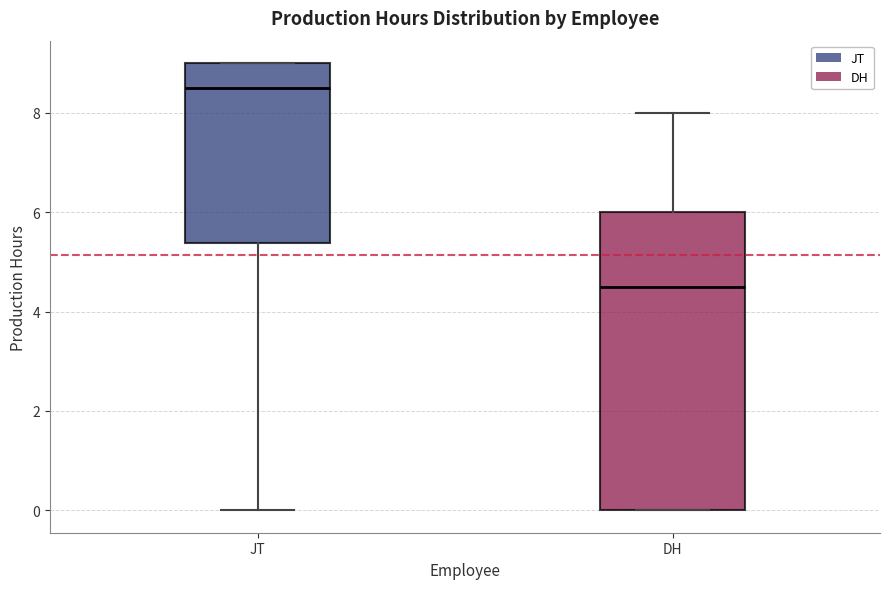

Comparing the boxes themselves (not the whiskers), which one is the tallest?

DH